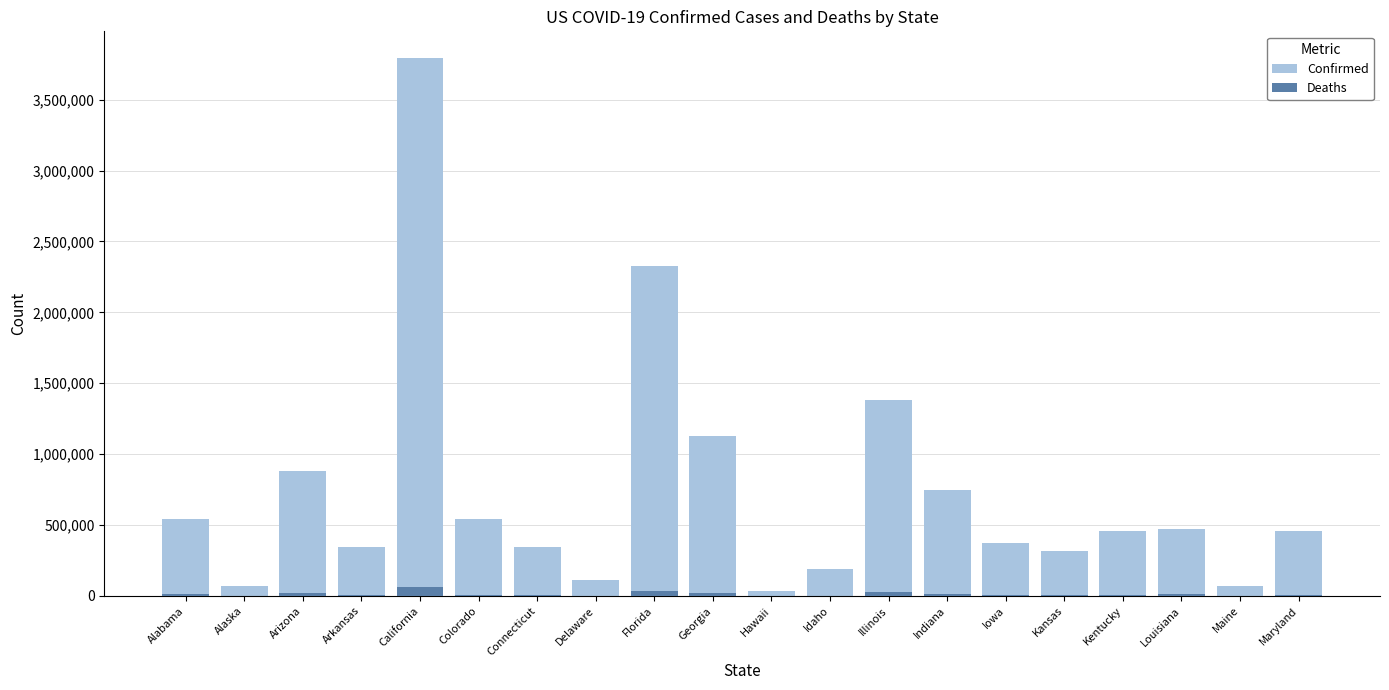

What is the difference between the highest and lowest values at Idaho?

190381